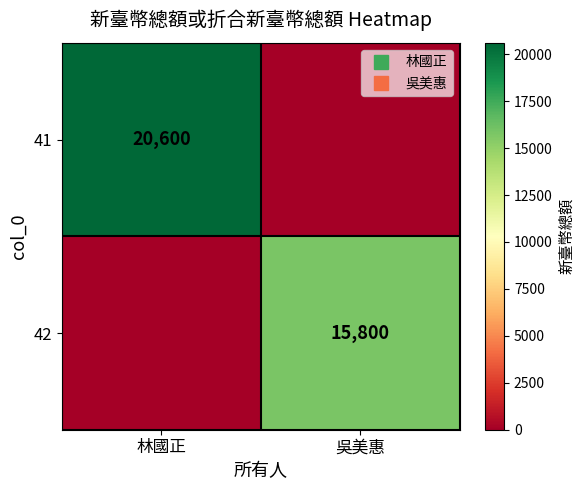

How many data points does each series have?

2